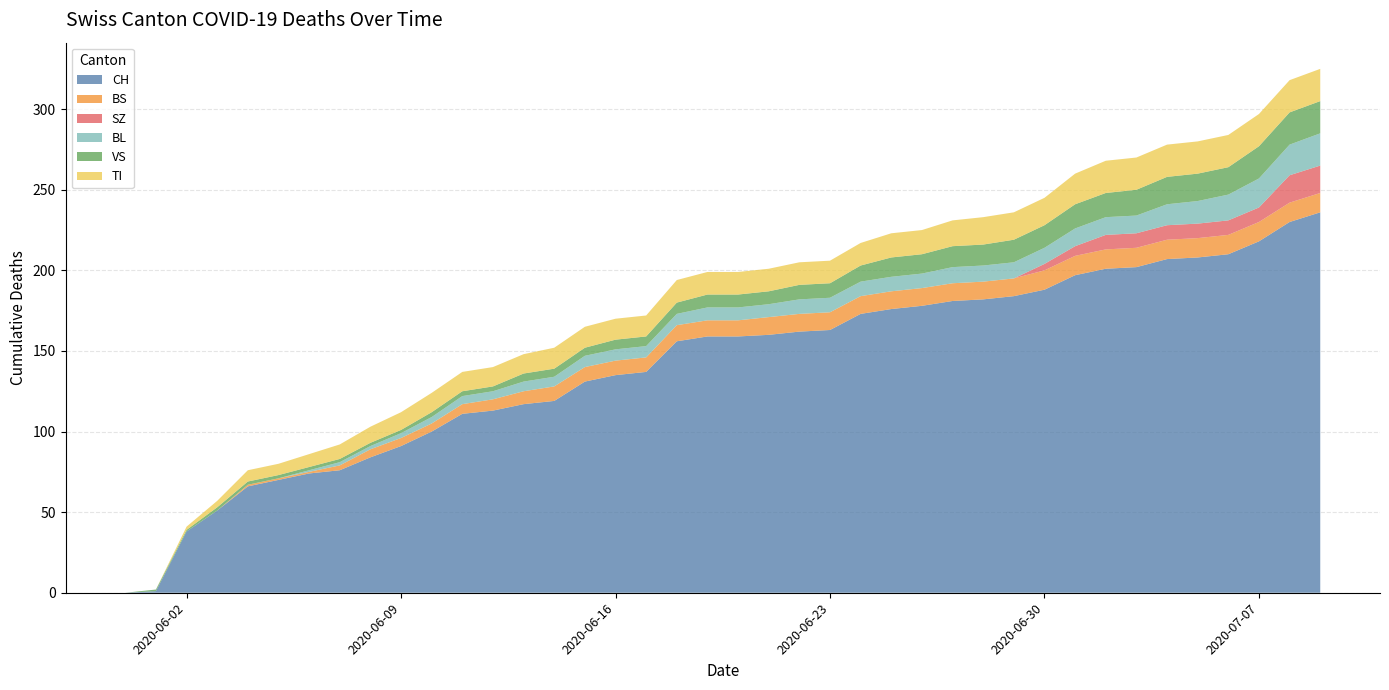

Reading left to right, list all the values displayed in this chart.

CH: 2020-05-31=0	2020-06-01=1	2020-06-02=38	2020-06-03=51	2020-06-04=66	2020-06-05=70	2020-06-06=74	2020-06-07=76	2020-06-08=84	2020-06-09=91	2020-06-10=100	2020-06-11=111	2020-06-12=113	2020-06-13=117	2020-06-14=119	2020-06-15=131	2020-06-16=135	2020-06-17=137	2020-06-18=156	2020-06-19=159	2020-06-20=159	2020-06-21=160	2020-06-22=162	2020-06-23=163	2020-06-24=173	2020-06-25=176	2020-06-26=178	2020-06-27=181	2020-06-28=182	2020-06-29=184	2020-06-30=188	2020-07-01=197	2020-07-02=201	2020-07-03=202	2020-07-04=207	2020-07-05=208	2020-07-06=210	2020-07-07=218	2020-07-08=230	2020-07-09=236
BS: 2020-05-31=0	2020-06-01=0	2020-06-02=0	2020-06-03=0	2020-06-04=1	2020-06-05=1	2020-06-06=1	2020-06-07=3	2020-06-08=5	2020-06-09=5	2020-06-10=5	2020-06-11=6	2020-06-12=7	2020-06-13=8	2020-06-14=9	2020-06-15=9	2020-06-16=9	2020-06-17=9	2020-06-18=10	2020-06-19=10	2020-06-20=10	2020-06-21=11	2020-06-22=11	2020-06-23=11	2020-06-24=11	2020-06-25=11	2020-06-26=11	2020-06-27=11	2020-06-28=11	2020-06-29=11	2020-06-30=12	2020-07-01=12	2020-07-02=12	2020-07-03=12	2020-07-04=12	2020-07-05=12	2020-07-06=12	2020-07-07=12	2020-07-08=12	2020-07-09=12
SZ: 2020-05-31=0	2020-06-01=0	2020-06-02=0	2020-06-03=0	2020-06-04=0	2020-06-05=0	2020-06-06=0	2020-06-07=0	2020-06-08=0	2020-06-09=0	2020-06-10=0	2020-06-11=0	2020-06-12=0	2020-06-13=0	2020-06-14=0	2020-06-15=0	2020-06-16=0	2020-06-17=0	2020-06-18=0	2020-06-19=0	2020-06-20=0	2020-06-21=0	2020-06-22=0	2020-06-23=0	2020-06-24=0	2020-06-25=0	2020-06-26=0	2020-06-27=0	2020-06-28=0	2020-06-29=0	2020-06-30=4	2020-07-01=6	2020-07-02=9	2020-07-03=9	2020-07-04=9	2020-07-05=9	2020-07-06=9	2020-07-07=9	2020-07-08=17	2020-07-09=17
BL: 2020-05-31=0	2020-06-01=0	2020-06-02=0	2020-06-03=0	2020-06-04=0	2020-06-05=0	2020-06-06=1	2020-06-07=2	2020-06-08=2	2020-06-09=3	2020-06-10=4	2020-06-11=5	2020-06-12=5	2020-06-13=6	2020-06-14=6	2020-06-15=7	2020-06-16=7	2020-06-17=7	2020-06-18=7	2020-06-19=8	2020-06-20=8	2020-06-21=8	2020-06-22=9	2020-06-23=9	2020-06-24=9	2020-06-25=9	2020-06-26=9	2020-06-27=10	2020-06-28=10	2020-06-29=10	2020-06-30=10	2020-07-01=11	2020-07-02=11	2020-07-03=11	2020-07-04=13	2020-07-05=14	2020-07-06=16	2020-07-07=18	2020-07-08=19	2020-07-09=20
VS: 2020-05-31=0	2020-06-01=1	2020-06-02=1	2020-06-03=2	2020-06-04=2	2020-06-05=2	2020-06-06=2	2020-06-07=2	2020-06-08=2	2020-06-09=2	2020-06-10=3	2020-06-11=3	2020-06-12=3	2020-06-13=5	2020-06-14=5	2020-06-15=5	2020-06-16=6	2020-06-17=6	2020-06-18=7	2020-06-19=8	2020-06-20=8	2020-06-21=8	2020-06-22=9	2020-06-23=9	2020-06-24=10	2020-06-25=12	2020-06-26=12	2020-06-27=13	2020-06-28=13	2020-06-29=14	2020-06-30=14	2020-07-01=15	2020-07-02=15	2020-07-03=16	2020-07-04=17	2020-07-05=17	2020-07-06=17	2020-07-07=20	2020-07-08=20	2020-07-09=20
TI: 2020-05-31=0	2020-06-01=0	2020-06-02=2	2020-06-03=4	2020-06-04=7	2020-06-05=7	2020-06-06=8	2020-06-07=9	2020-06-08=10	2020-06-09=11	2020-06-10=12	2020-06-11=12	2020-06-12=12	2020-06-13=12	2020-06-14=13	2020-06-15=13	2020-06-16=13	2020-06-17=13	2020-06-18=14	2020-06-19=14	2020-06-20=14	2020-06-21=14	2020-06-22=14	2020-06-23=14	2020-06-24=14	2020-06-25=15	2020-06-26=15	2020-06-27=16	2020-06-28=17	2020-06-29=17	2020-06-30=17	2020-07-01=19	2020-07-02=20	2020-07-03=20	2020-07-04=20	2020-07-05=20	2020-07-06=20	2020-07-07=20	2020-07-08=20	2020-07-09=20